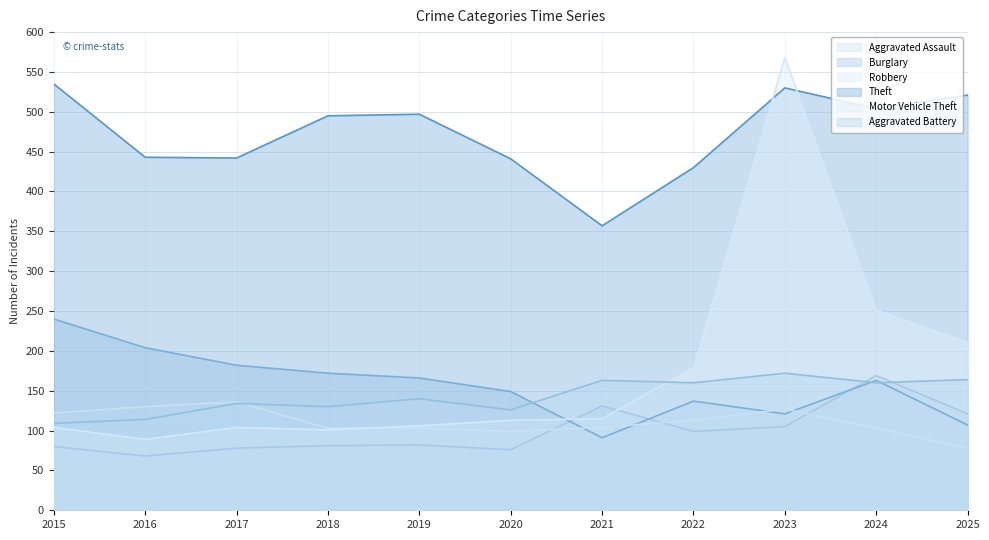

How many data points in Aggravated Battery are less than 140?

5